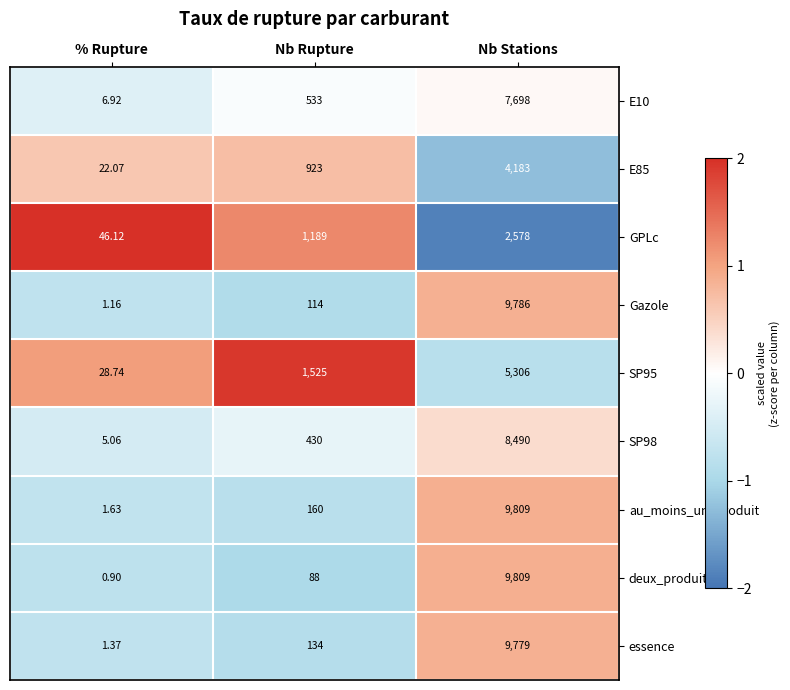

Which series has the largest range (max minus min)?

deux_produits